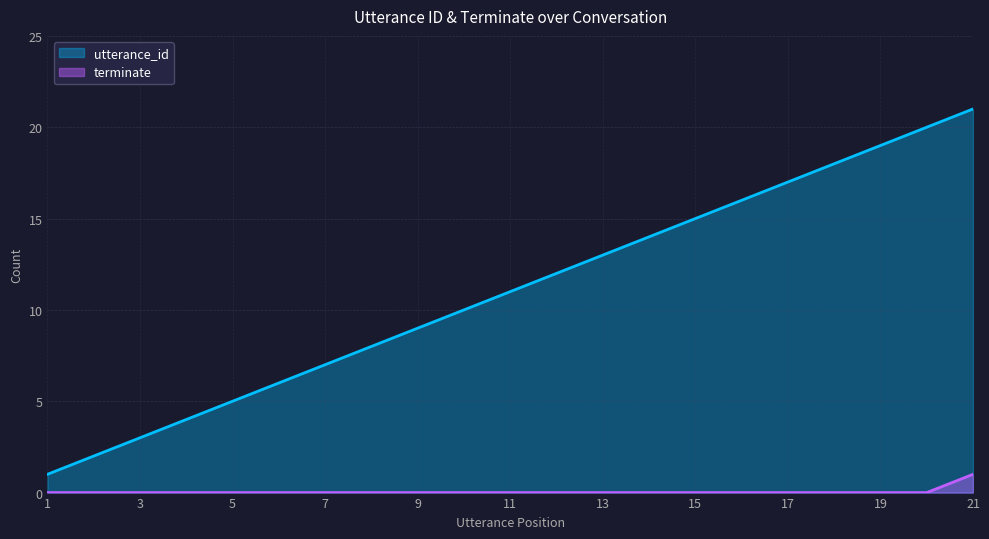

What is the difference between the highest and lowest values at 2?

2